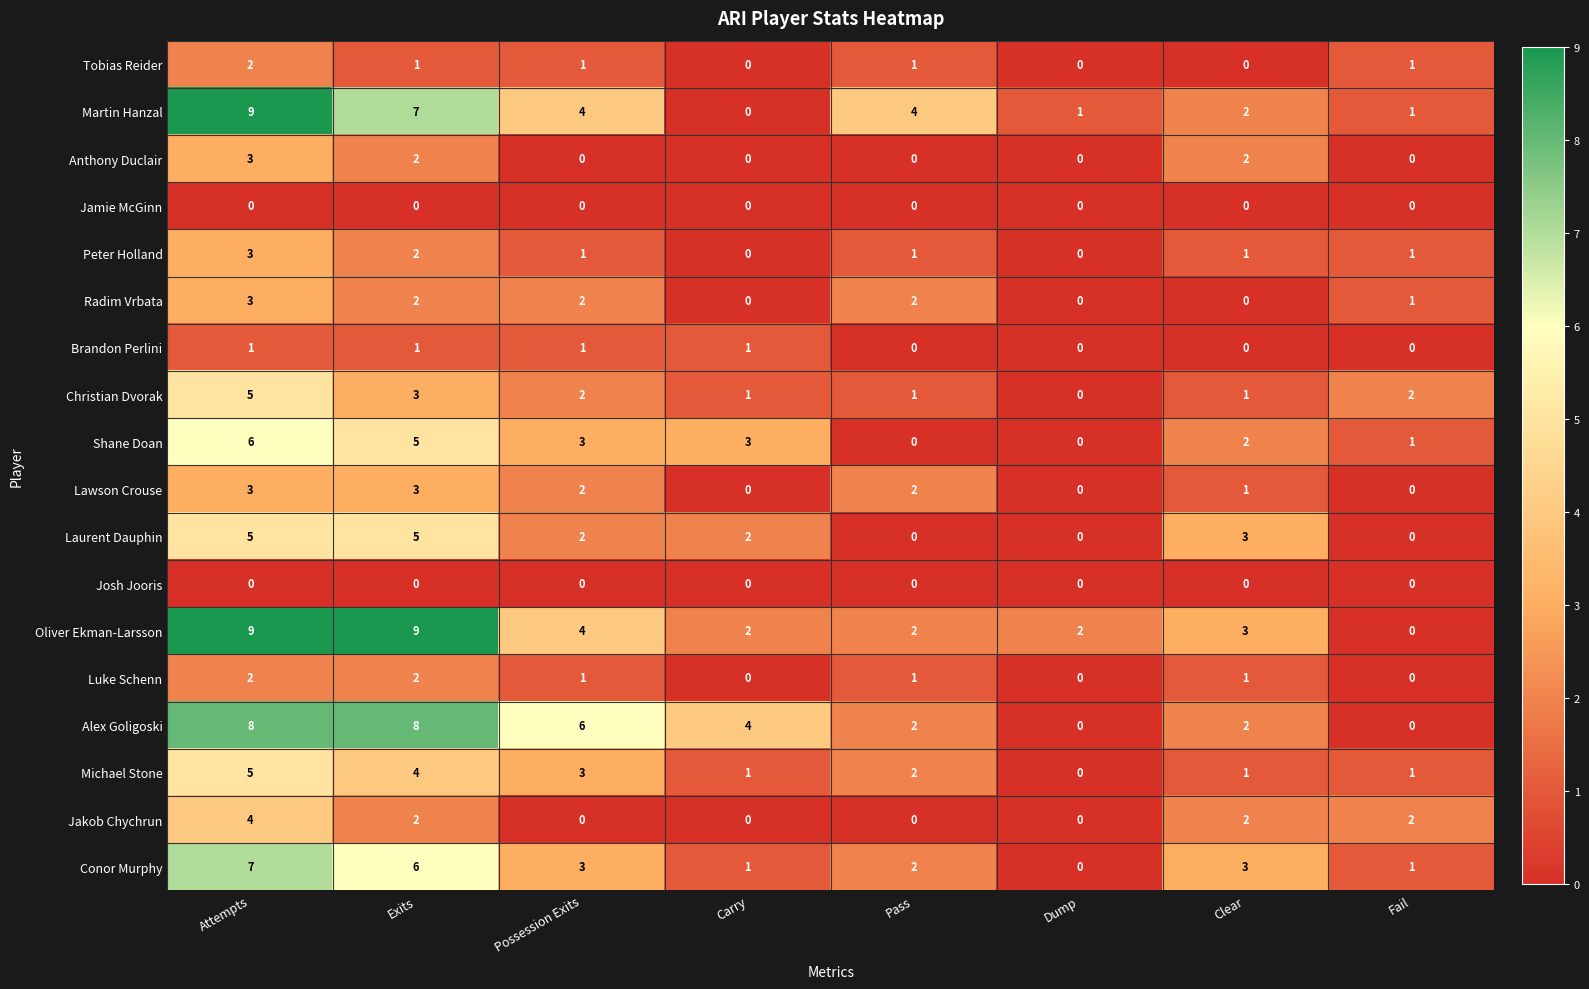

What is the sum of all Anthony Duclair values?

7